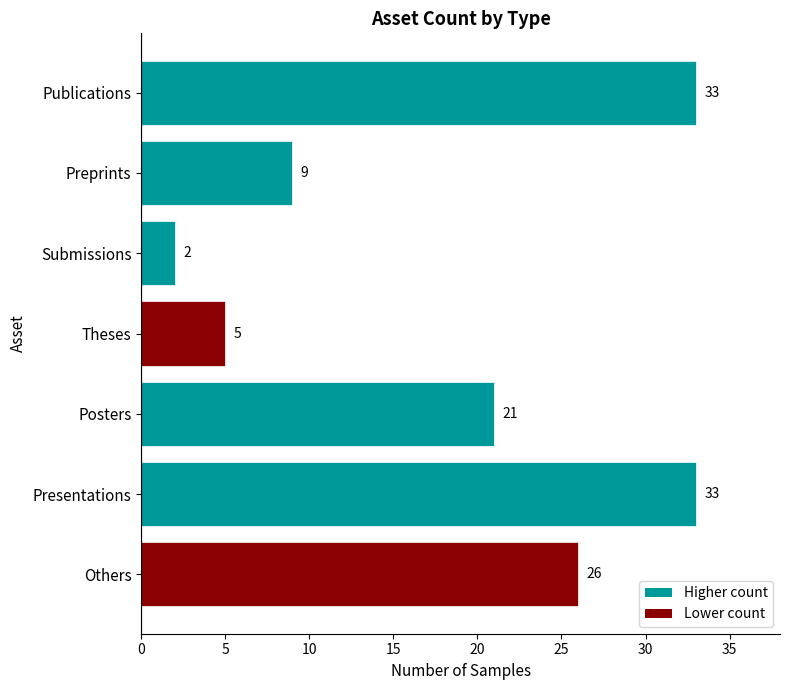

Does the chart contain stacked bars?

No